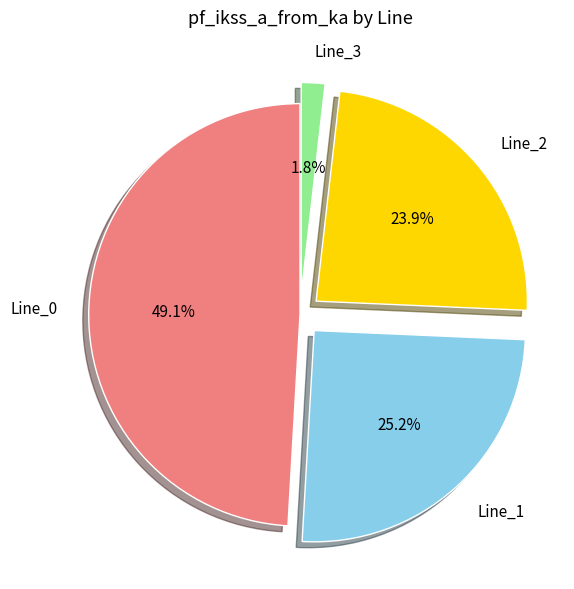

Which slice is the smallest?

Line_3